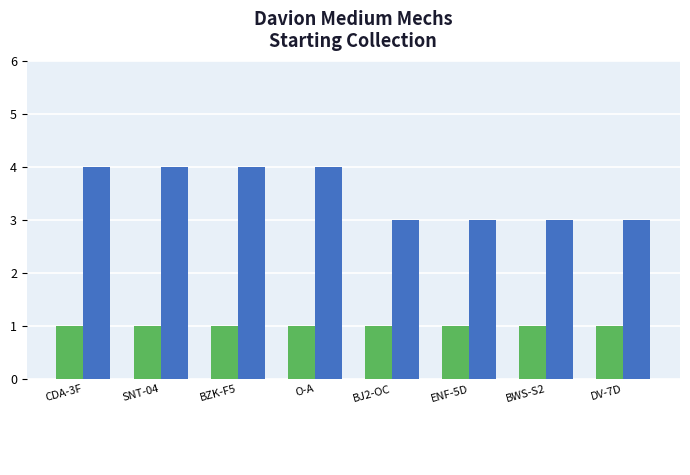

Which has a higher value, O-A or DV-7D?

O-A